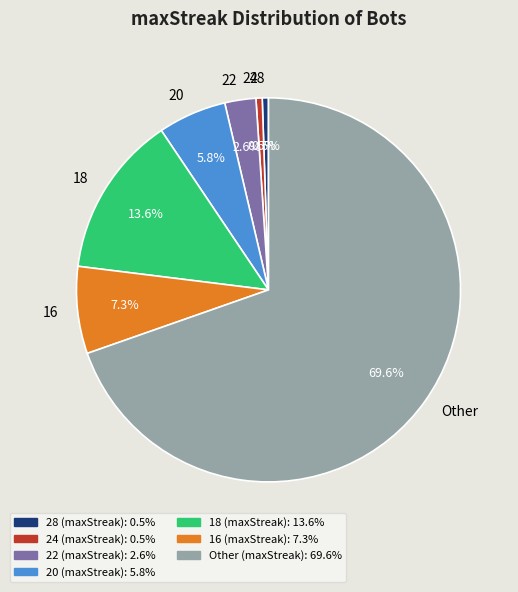

What percentage is NOT represented by 18?

86.4%